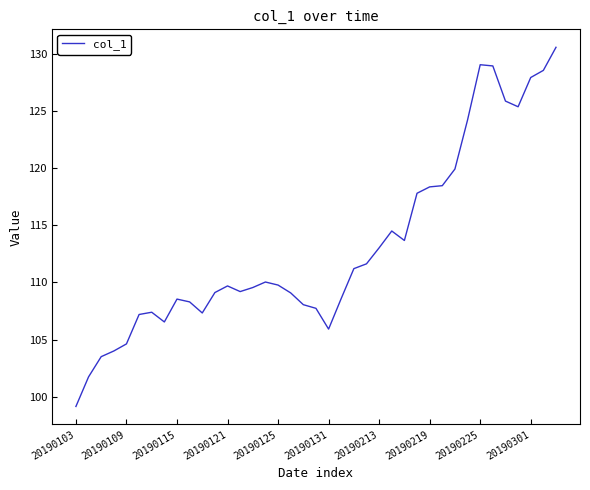

What is the greatest value displayed?

130.6